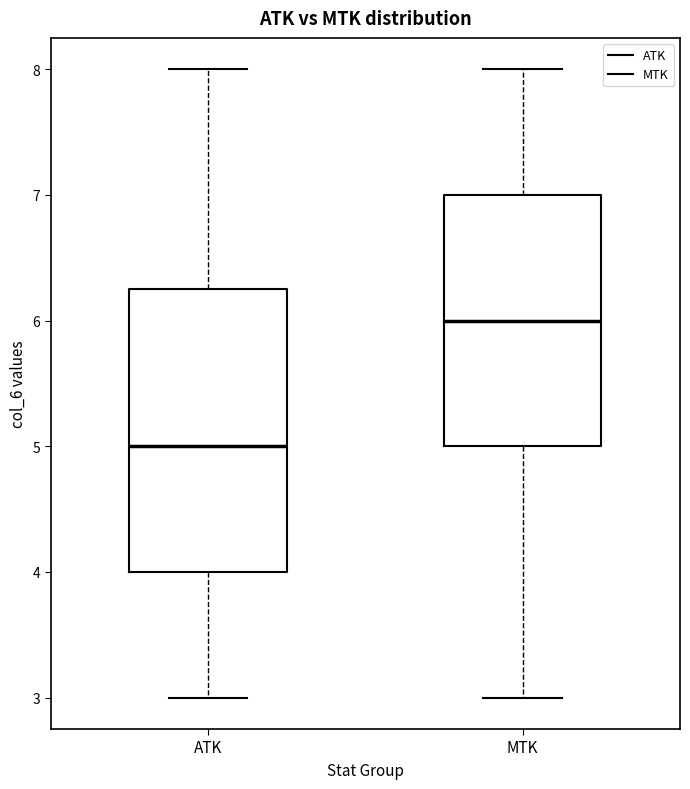

Where does the median line of the box for ATK sit on the y-axis? The values are not printed on the chart, so give them approximately, as read against the axis.

5.0